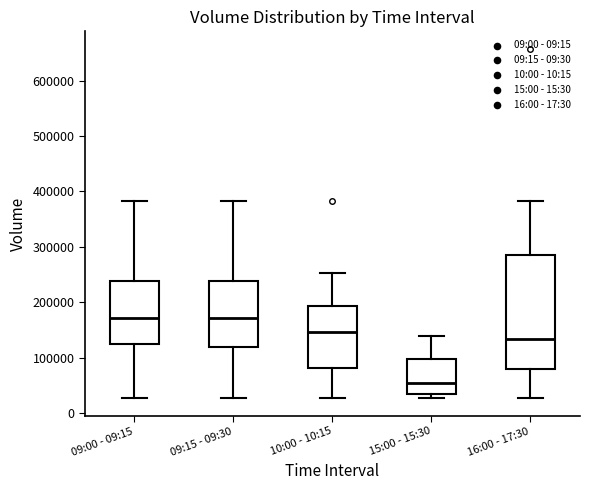

Reading left to right, transcribe this box plot: for each box, give where its median line is, the range the box spans, and where its two whiskers end, as read against the y-axis. The values are not printed on the chart, so give them approximately, as read against the axis.

09:00 - 09:15: median 170000, box 120000 to 240000, whiskers 30000 to 380000
09:15 - 09:30: median 170000, box 120000 to 240000, whiskers 30000 to 380000
10:00 - 10:15: median 150000, box 80000 to 190000, whiskers 30000 to 250000
15:00 - 15:30: median 60000, box 30000 to 100000, whiskers 30000 (just below the box's lower edge) to 140000
16:00 - 17:30: median 130000, box 80000 to 290000, whiskers 30000 to 380000